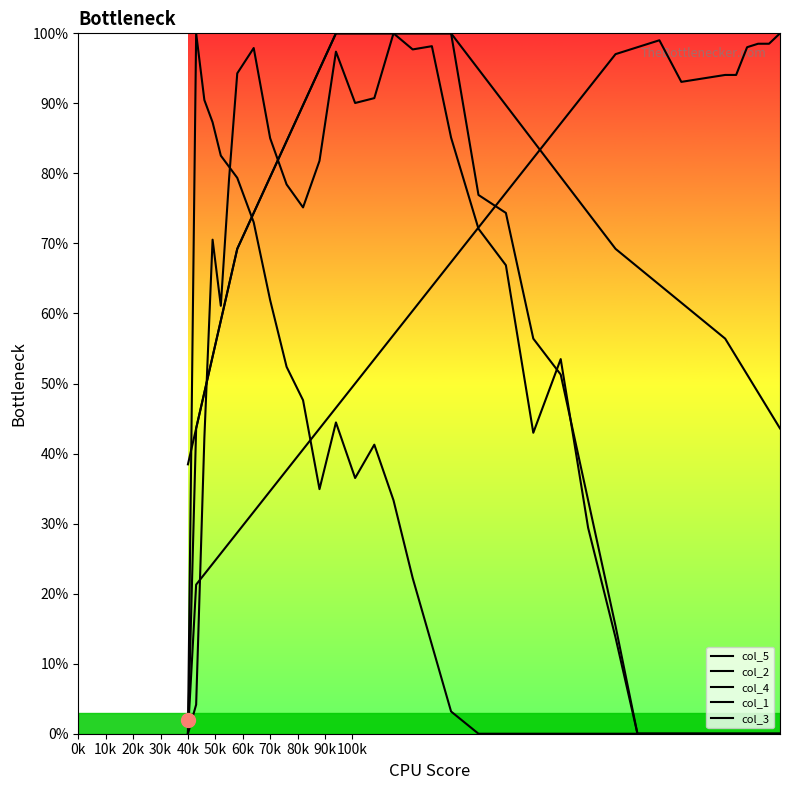

How many lines are shown in the chart?

5